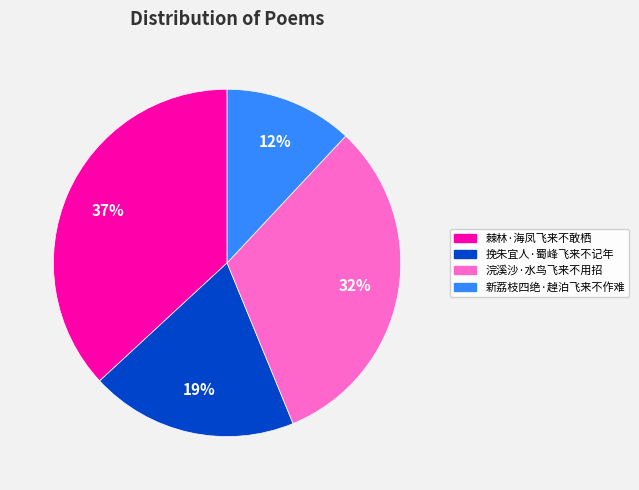

Does 棘林·海凤飞来不敢栖 represent more than half of the total?

No